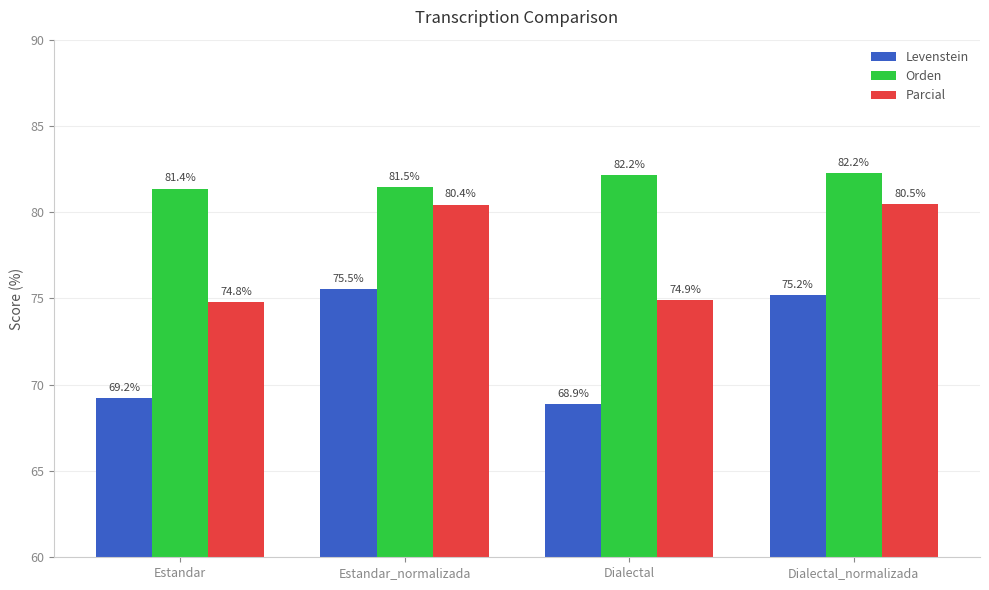

How many bars are there in each group?

3